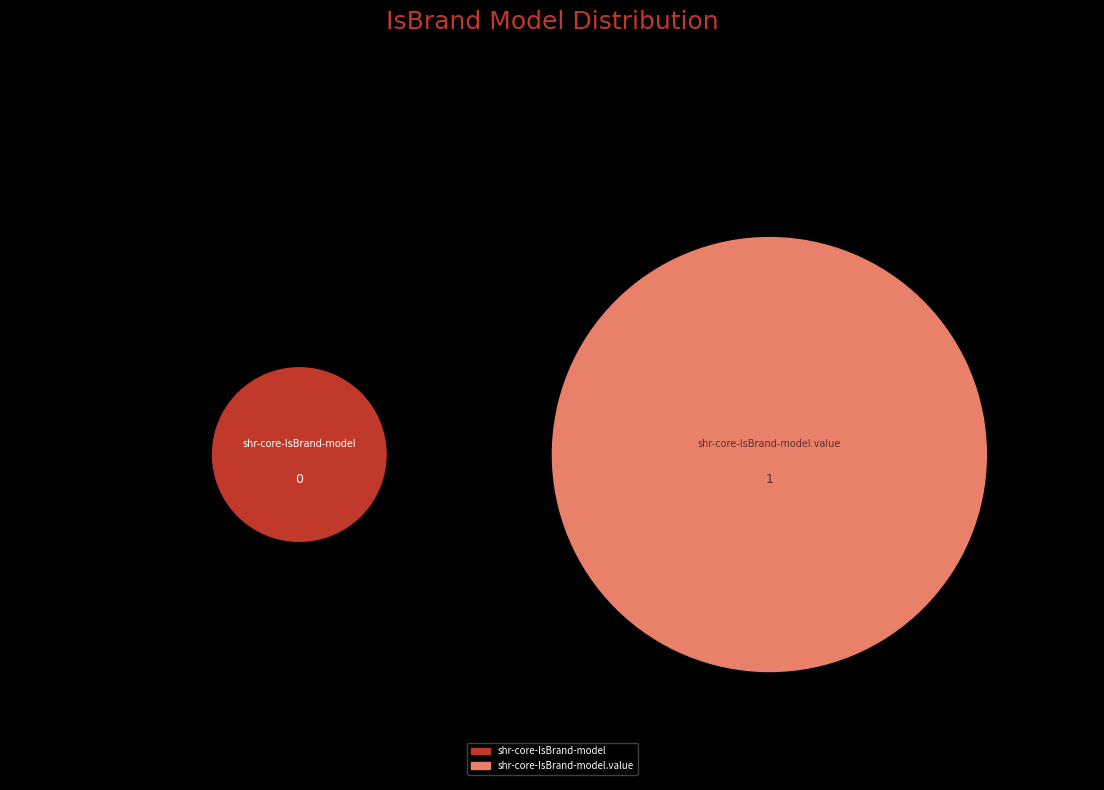

To the nearest percent, what portion does shr-core-IsBrand-model.value represent?

100%